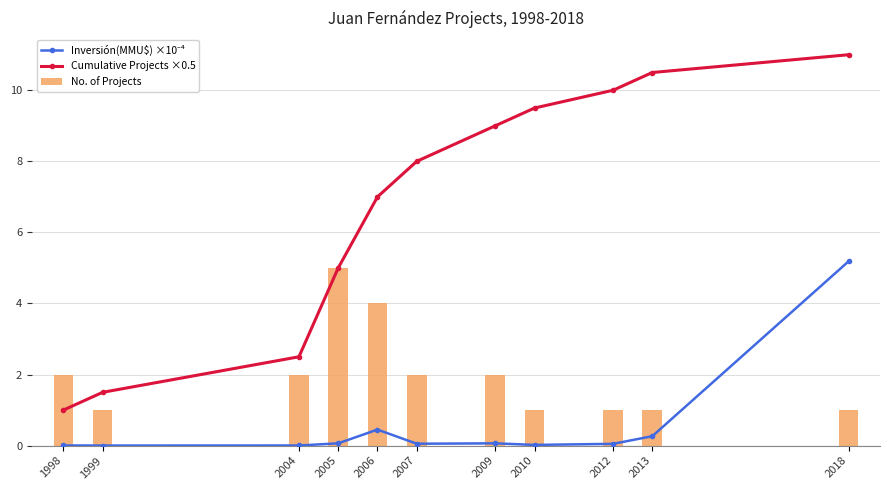

List the series in order of their overall mean, highest first.

Cumulative Projects ×0.5, No. of Projects, Inversión(MMU$) ×10⁻⁴